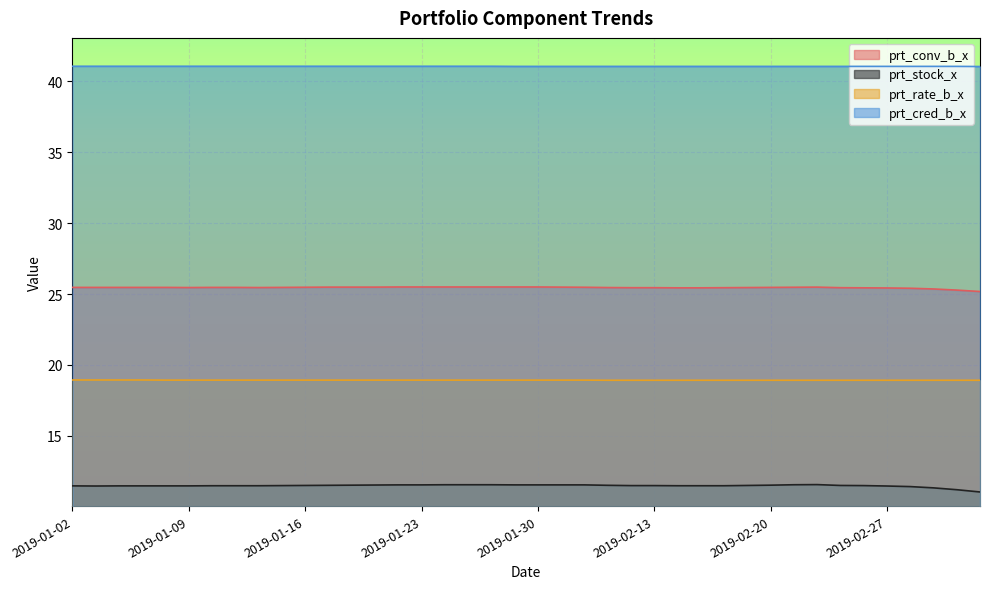

Is the value of prt_conv_b_x at 2019-02-25 greater than the value of prt_cred_b_x at 2019-02-12?

No